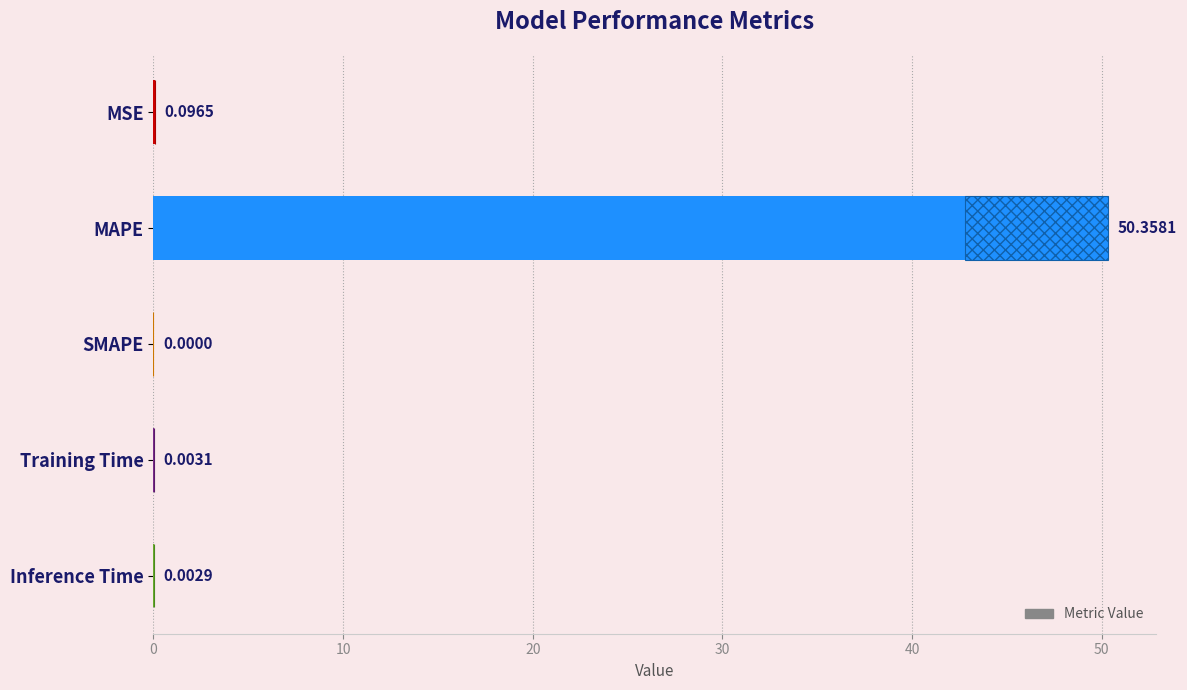

Count the number of values greater than 0.

4